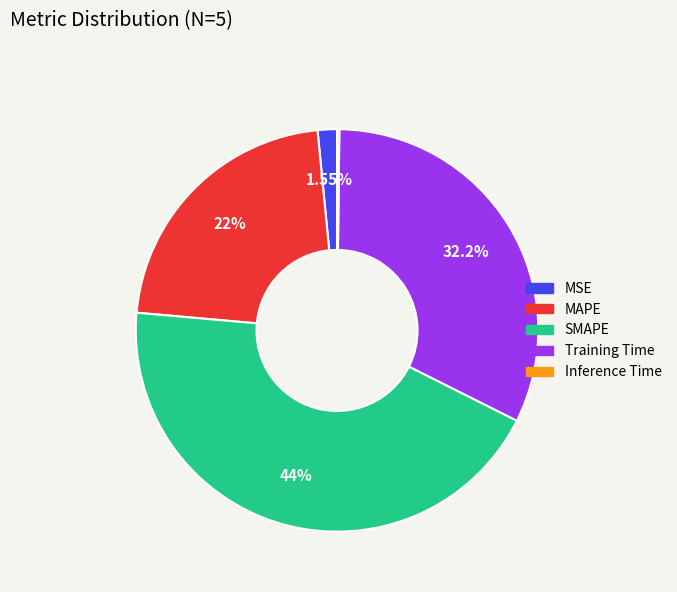

Is the sum of Training Time and MAPE greater than half?

Yes